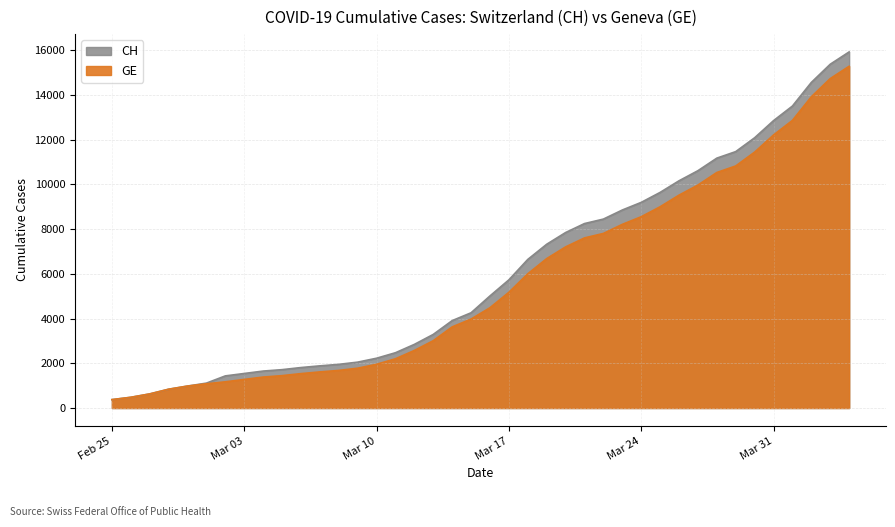

Where is CH nearest to the value 8150?

2020-03-21